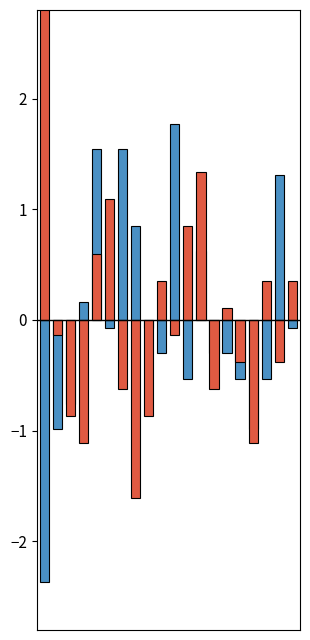

True or false: k1 has a value of 1.5 at 6.

True